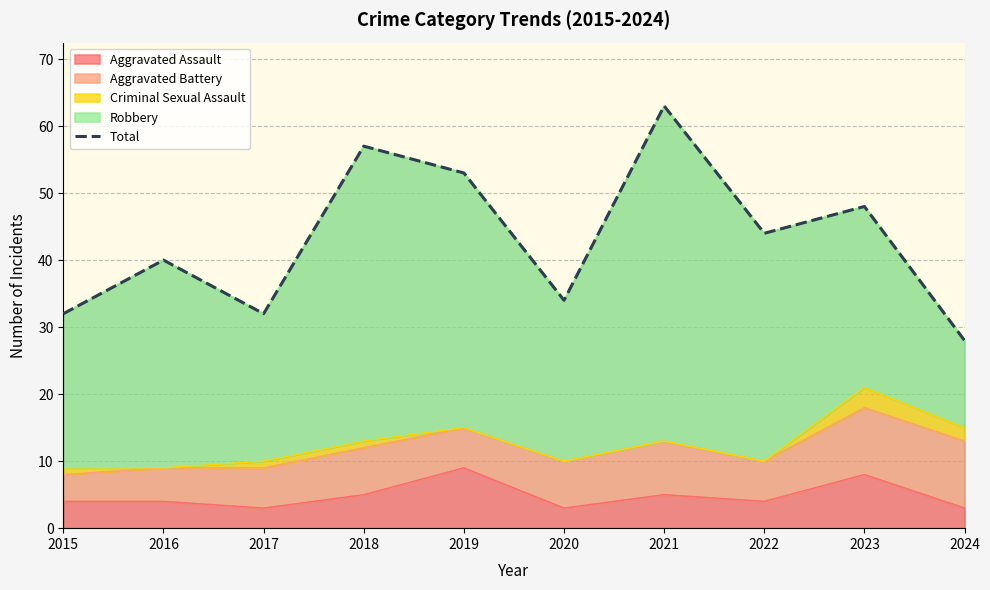

What is the smallest value displayed?

28